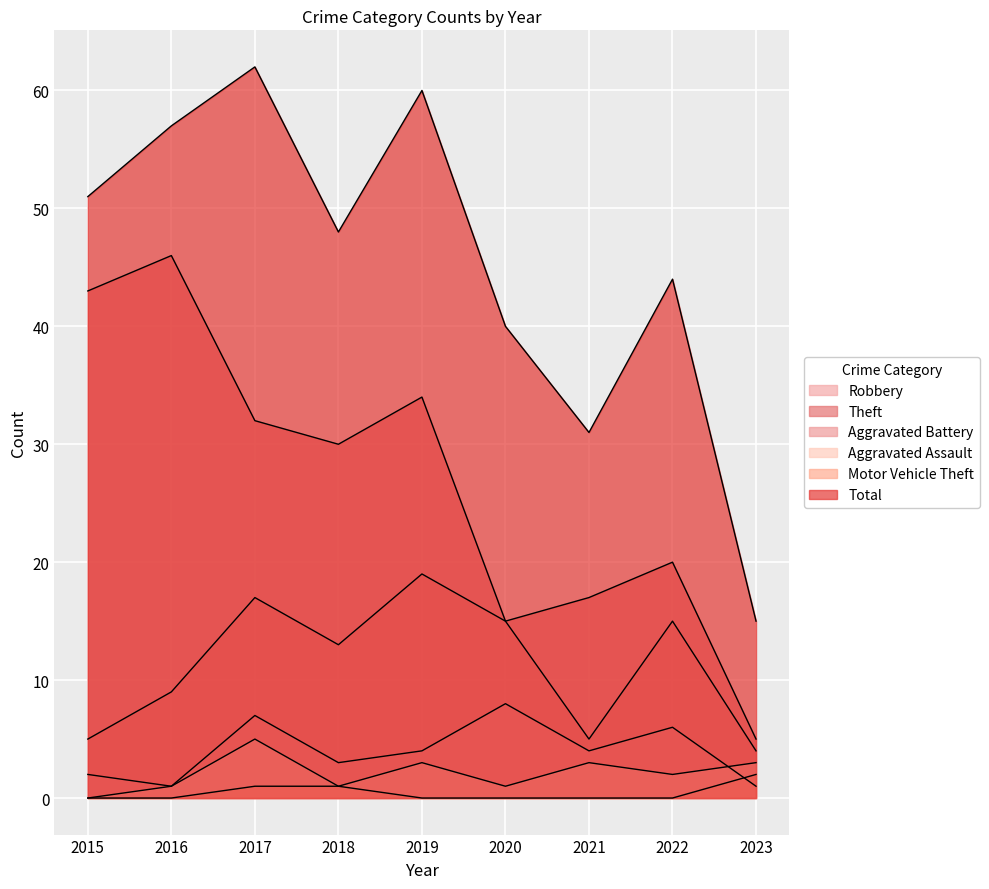

The Aggravated Battery series shows 3 at 2018. True or false?

True